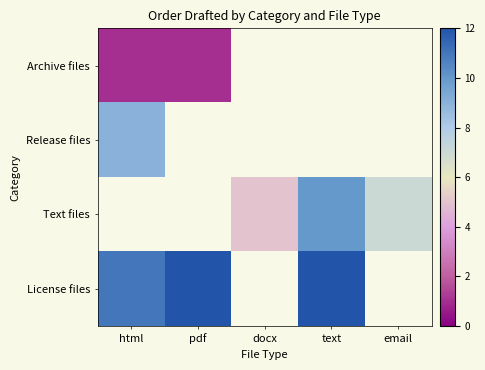

How many values in Text files are above zero?

3